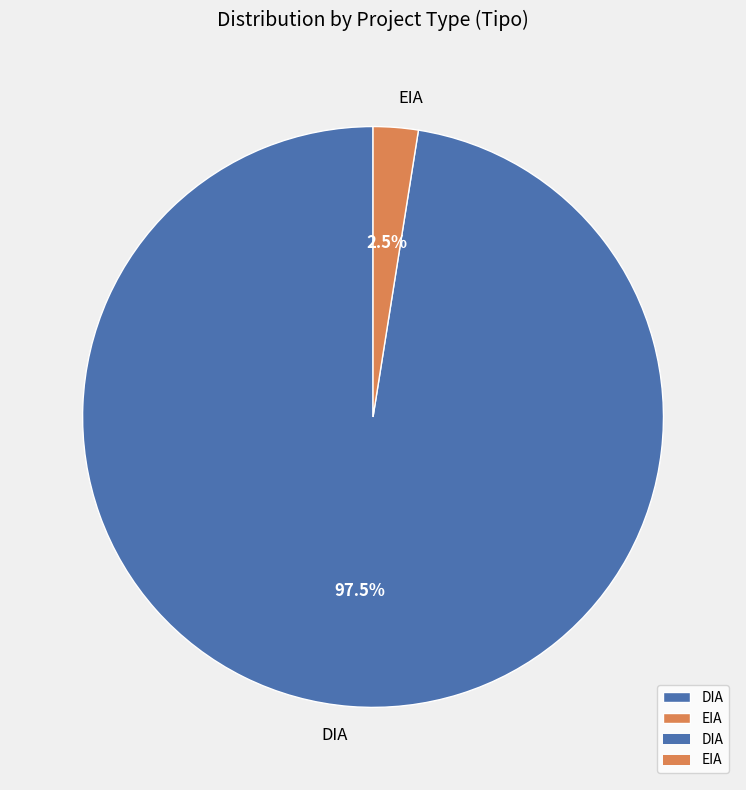

Which category has the biggest portion of the pie?

DIA